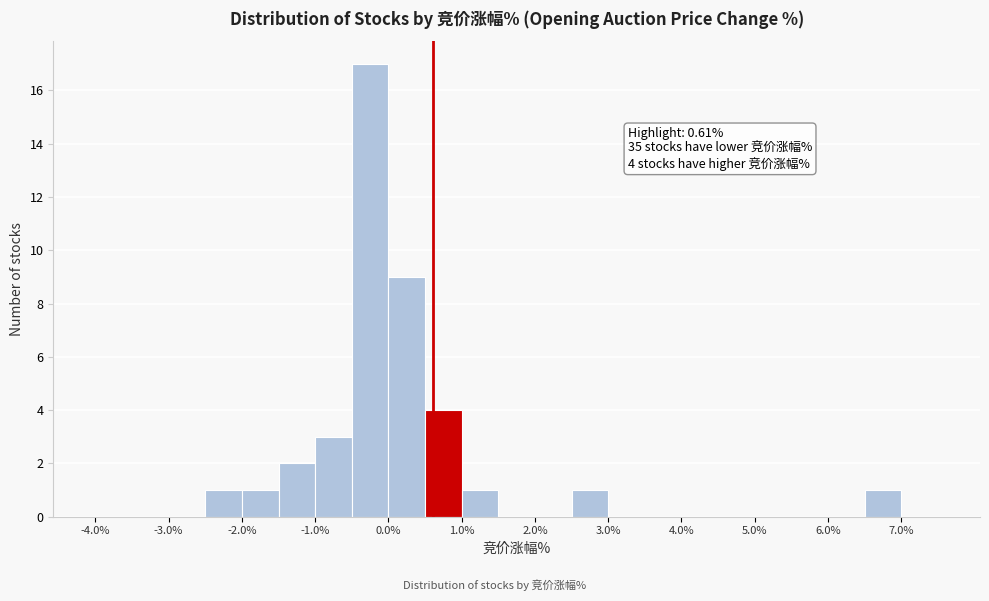

Which range on the x-axis has the tallest bar?

-0.5 to 0.0